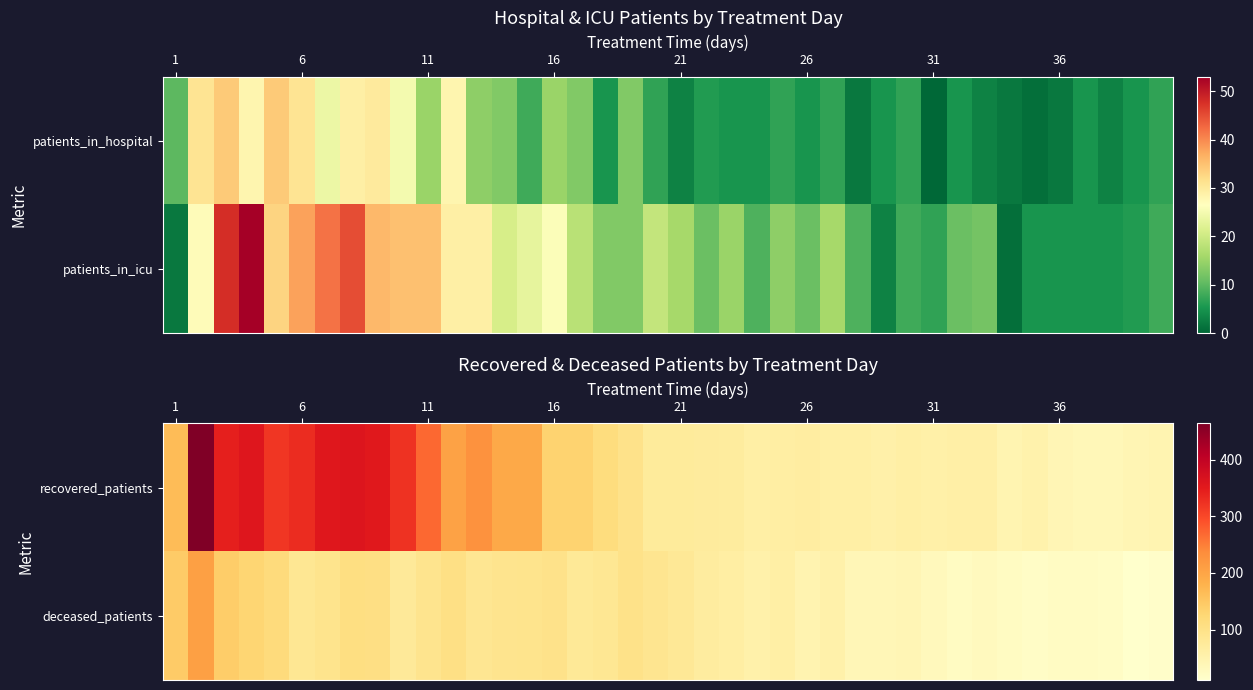

Where is recovered_patients nearest to the value 250?

11